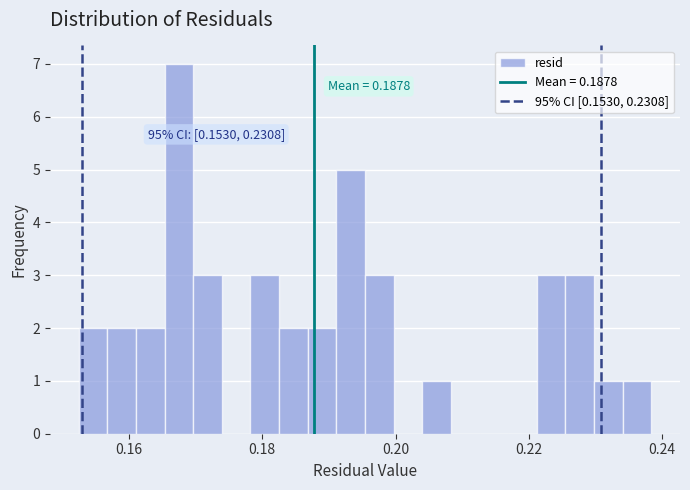

Read against the x-axis, roughly where is the centre of the tallest bar?

0.168